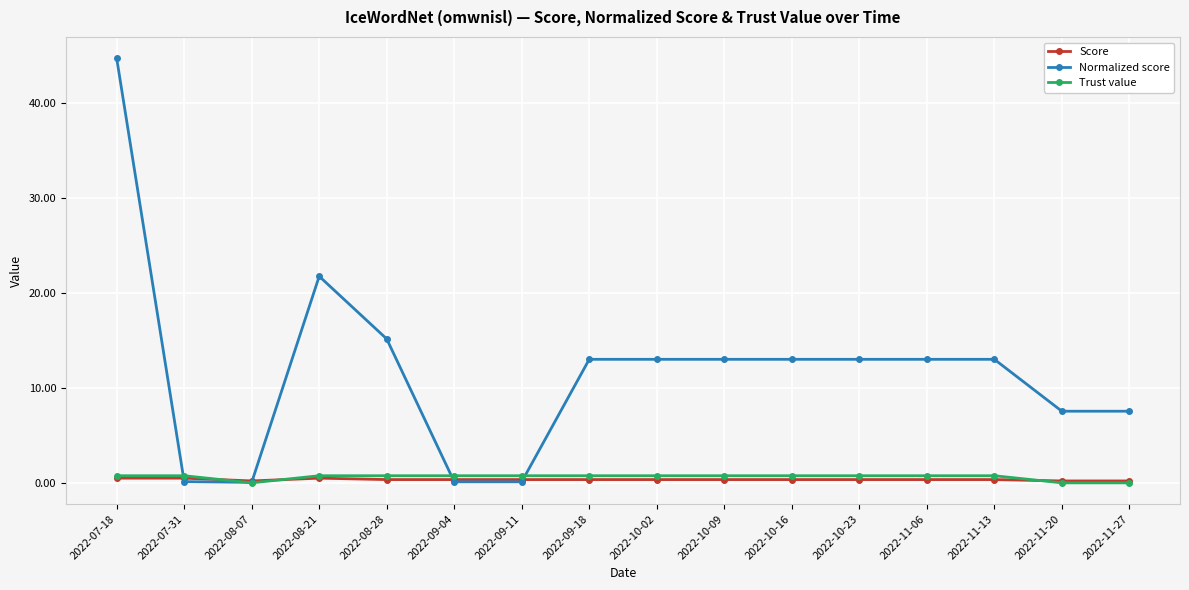

Which series has the largest total across all categories?

Normalized score